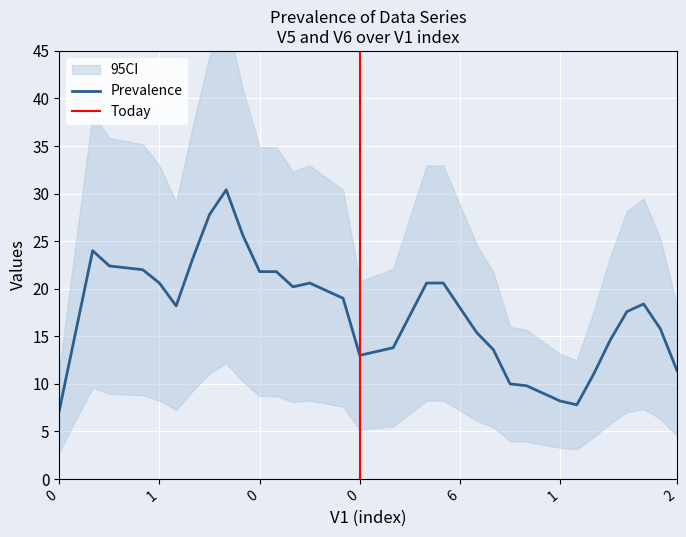

Does the chart display data point markers on the line(s)?

No